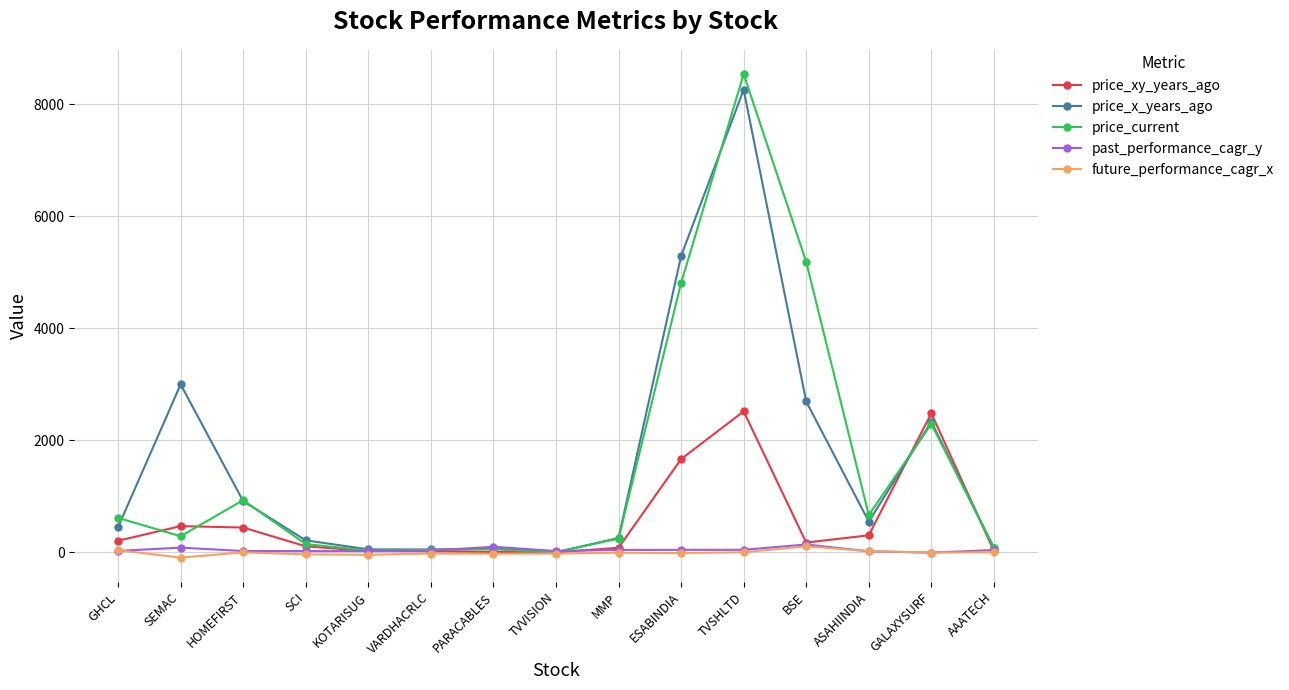

At how many categories does at least one series exceed 4941?

3